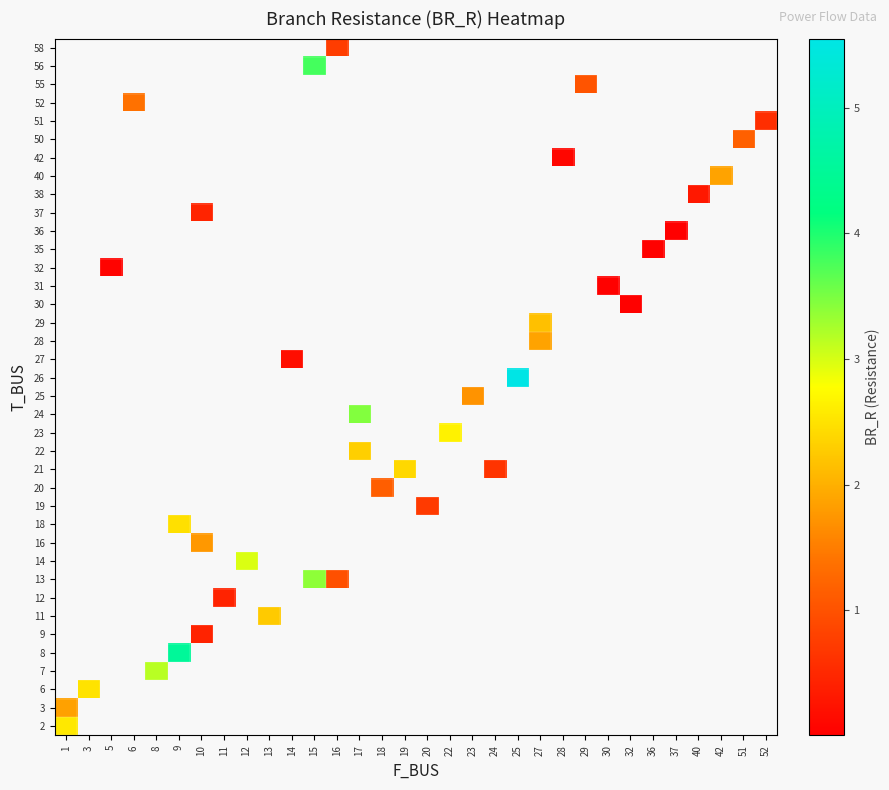

At how many categories does at least one series exceed 2?

12